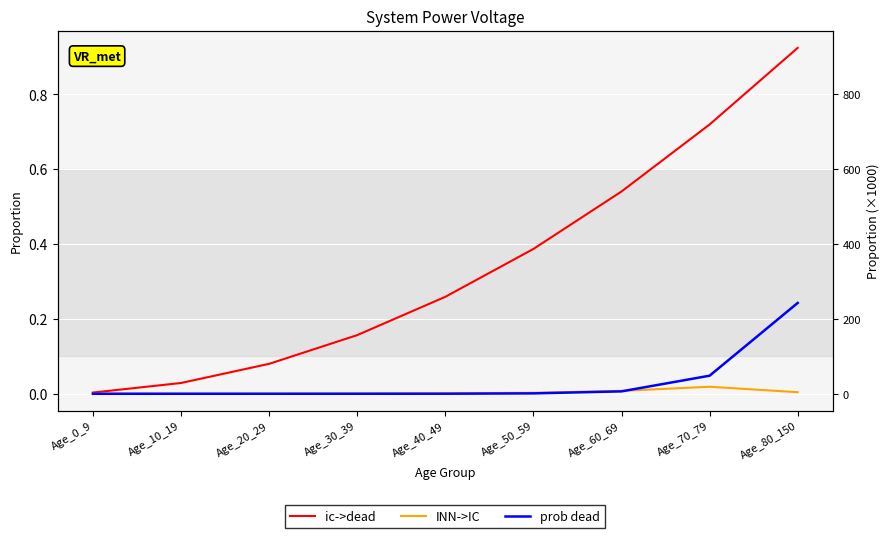

The value of ic->dead at Age_30_39 is 0.1. True or false?

False